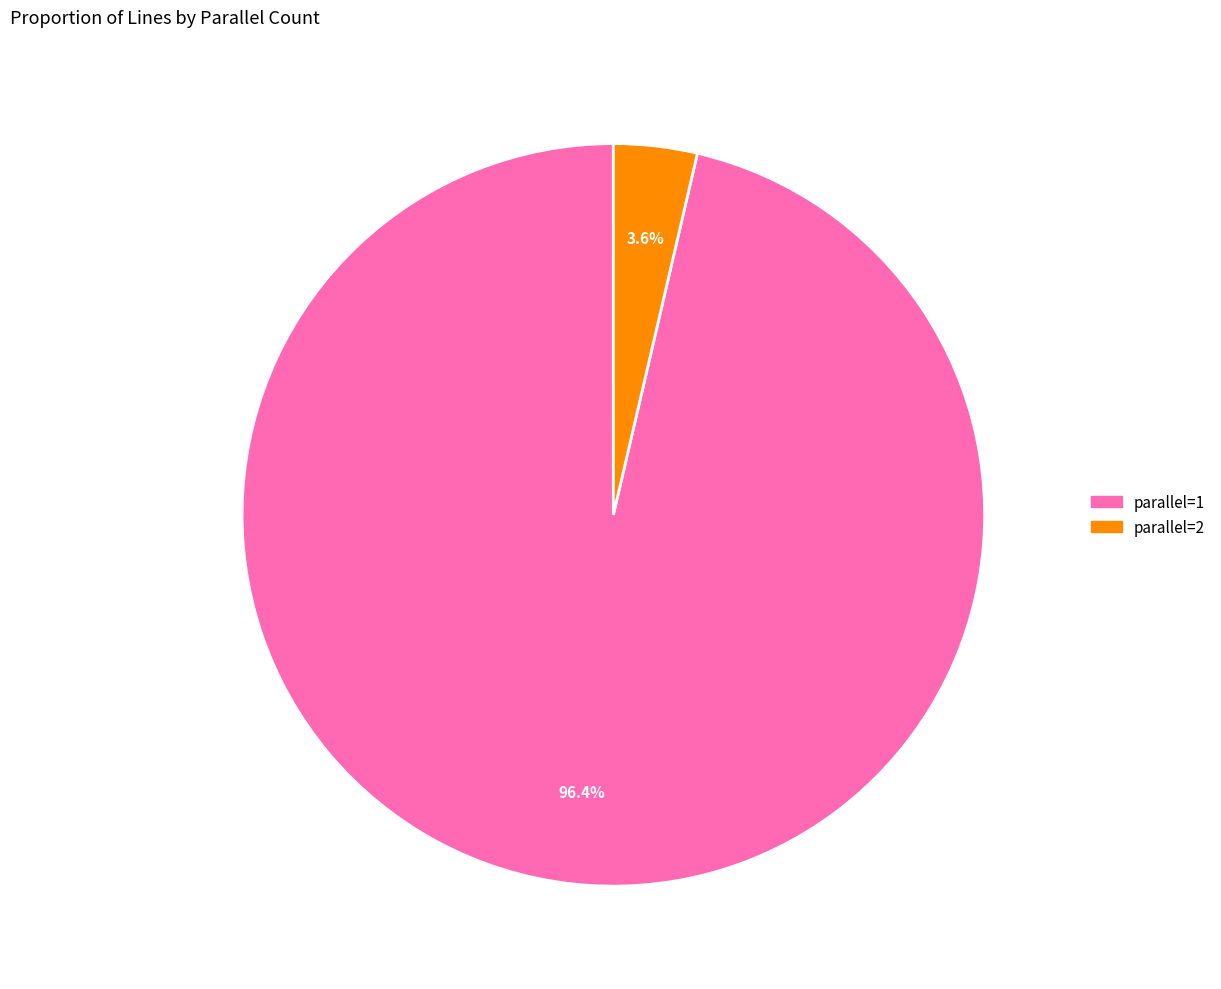

Which has a higher value, parallel=1 or parallel=2?

parallel=1